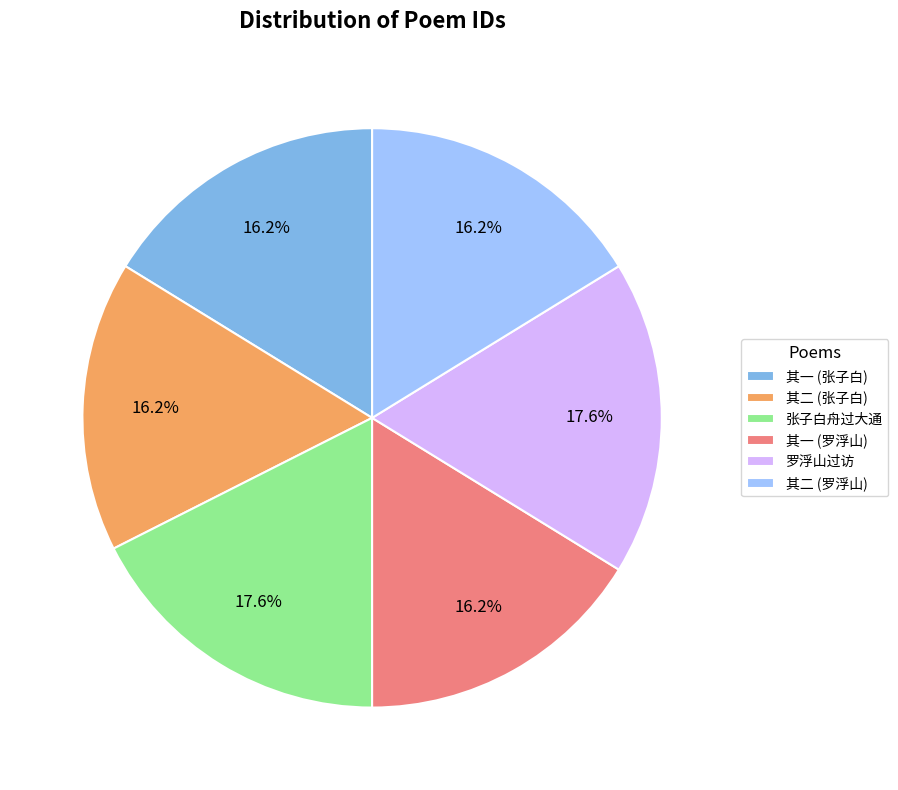

What is the ratio of the value at 其一 (张子白) to the value at 其一 (罗浮山)?

1.0